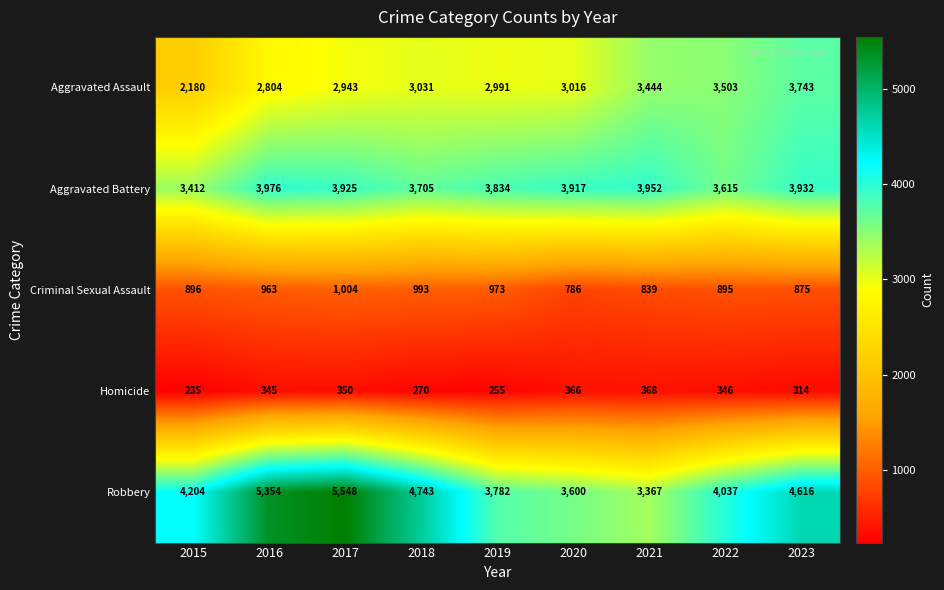

Which series changed the most between 2019 and 2021?

Aggravated Assault